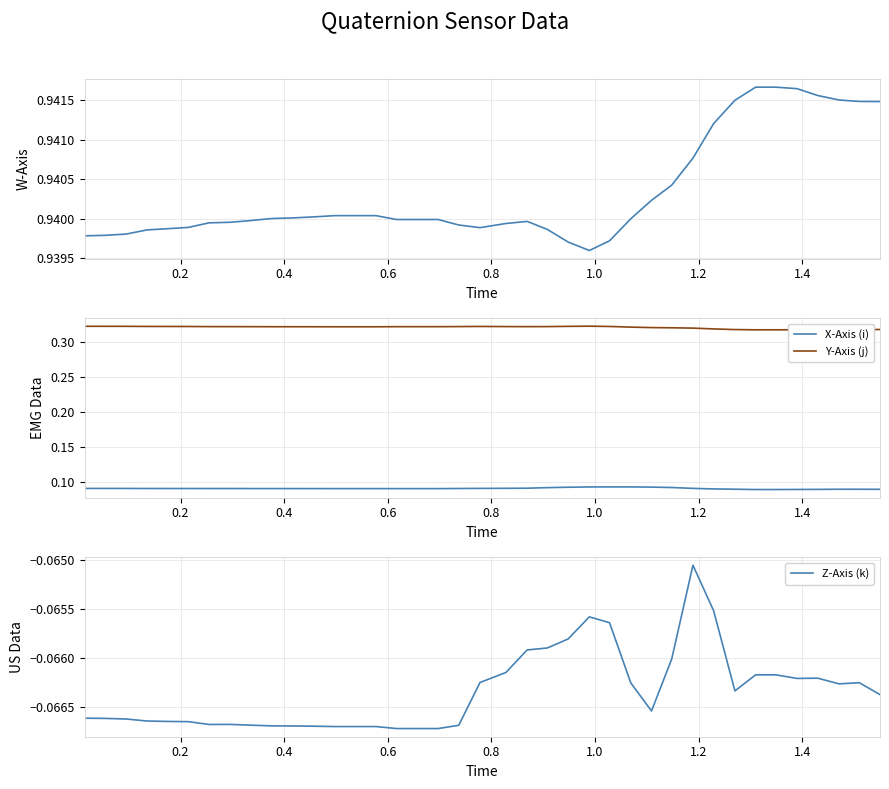

True or false: X-Axis (i) and Y-Axis (j) intersect in this chart.

False